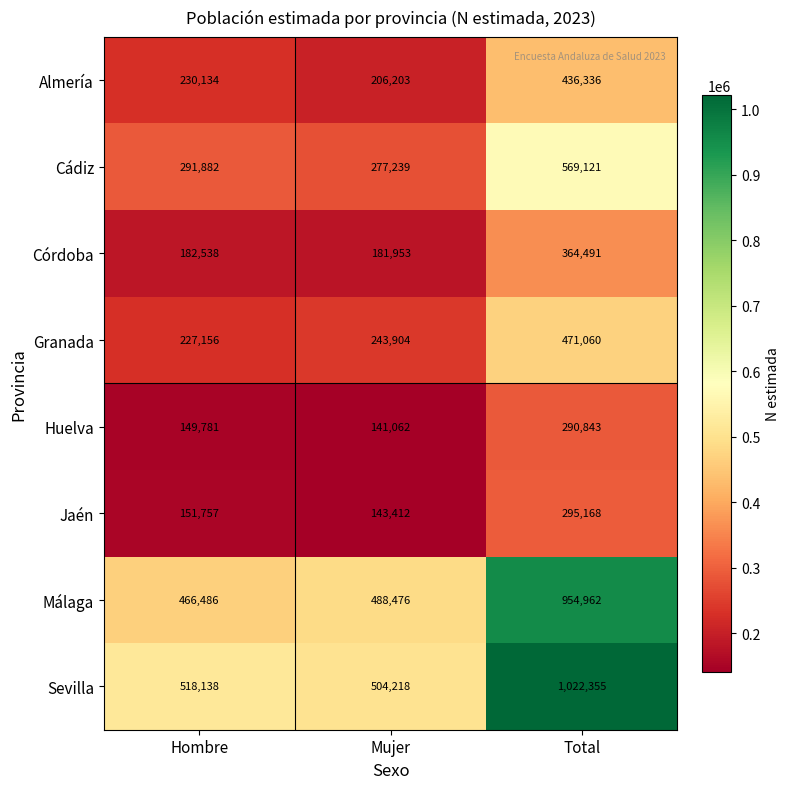

Which category has the highest value across all series?

Total